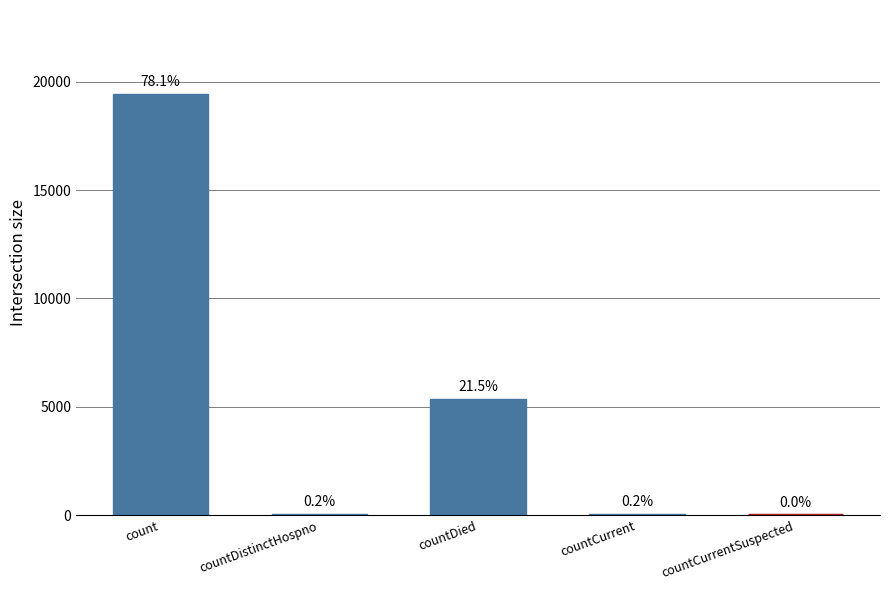

Does the chart contain stacked bars?

No